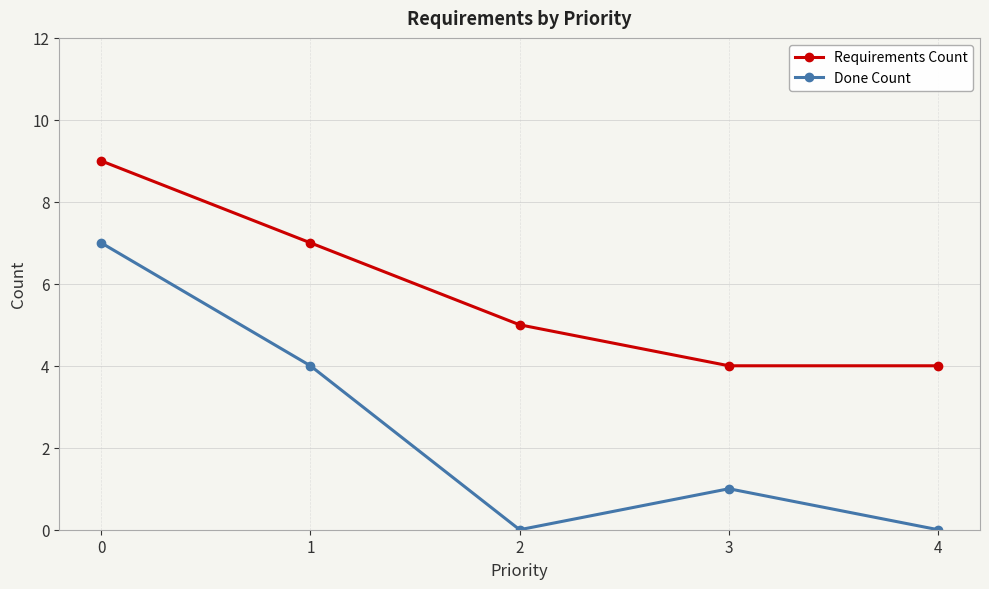

Which series changed the most between 1 and 2?

Done Count